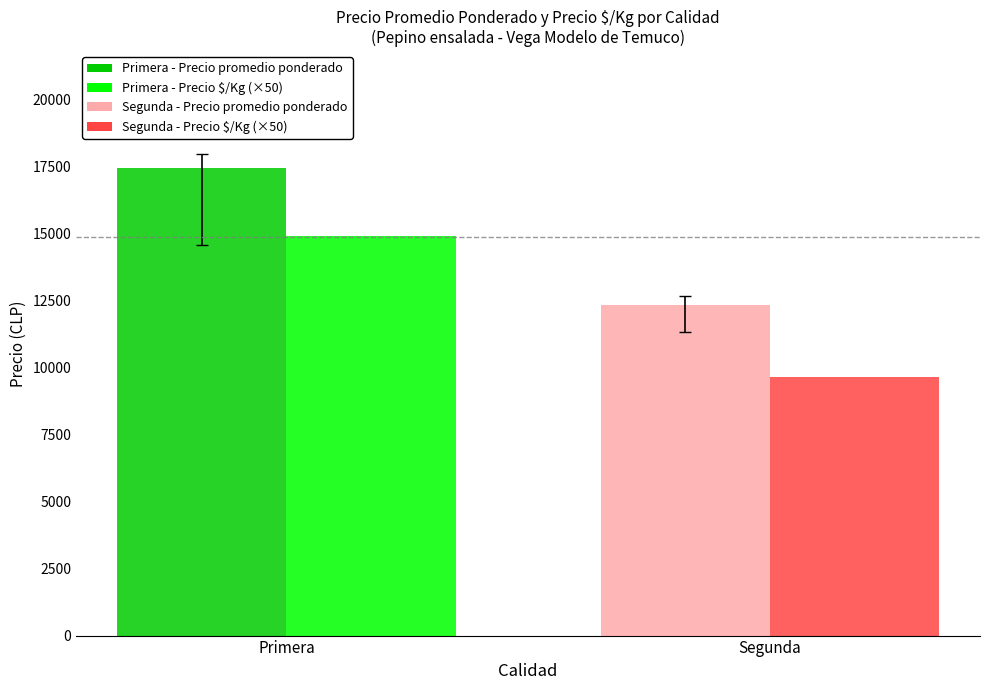

Reading left to right, list all the values displayed in this chart.

Precio promedio ponderado: Primera=17453	Segunda=12334
Precio $/Kg (×50): Primera=14900	Segunda=9650